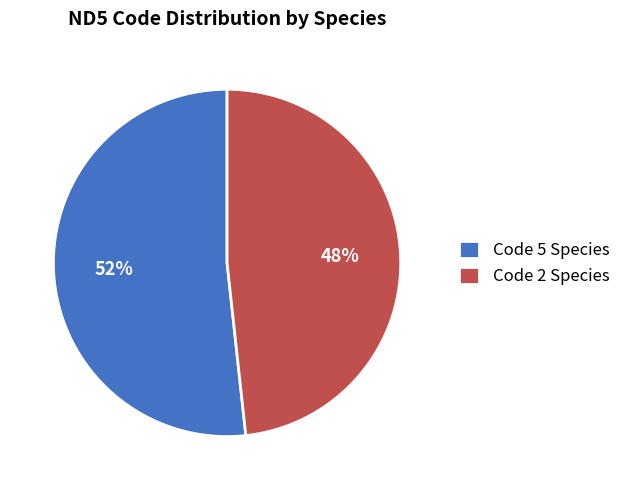

Does any single category account for the majority?

Yes